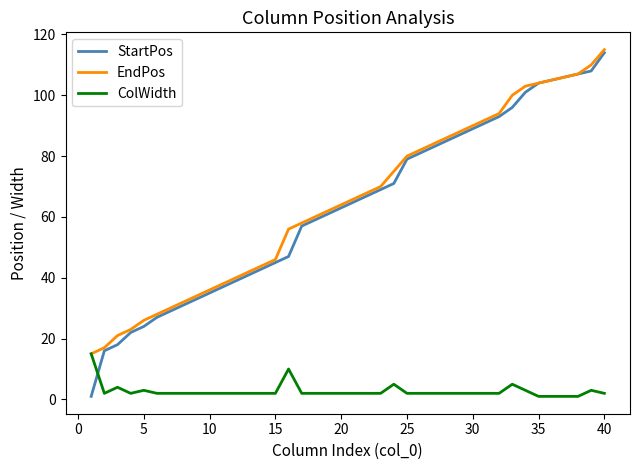

What is the average value of the StartPos series?

63